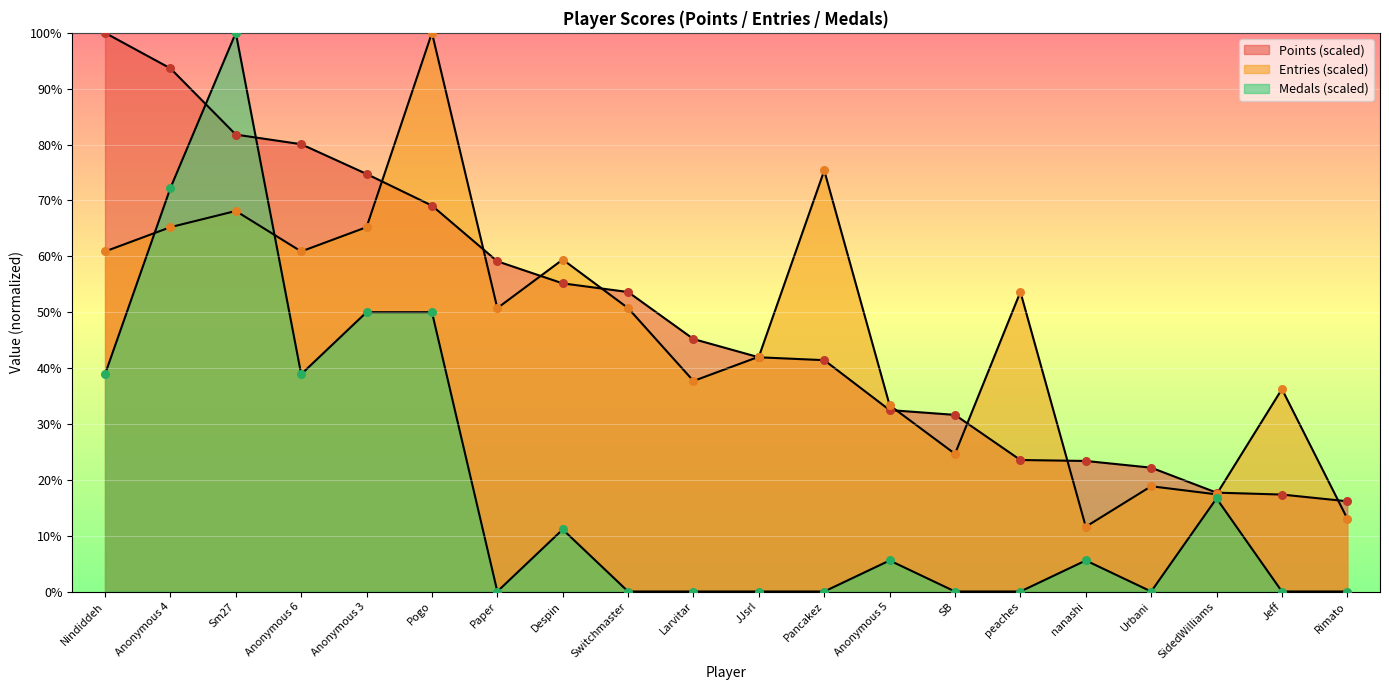

Which series contains the lowest Y value?

Medals